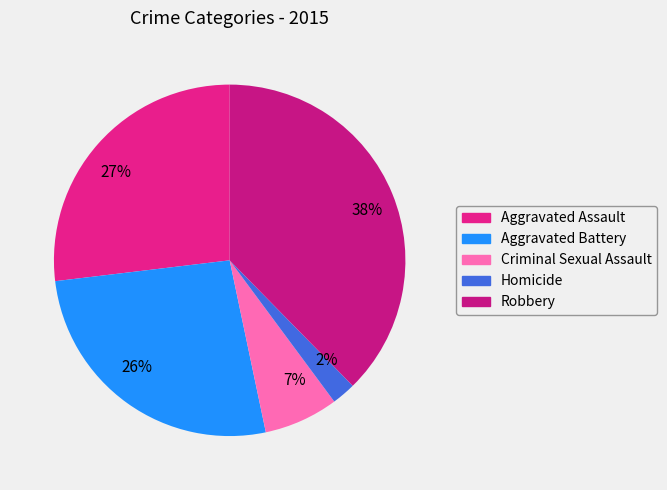

To the nearest percent, what percentage of the pie is 27%?

27%